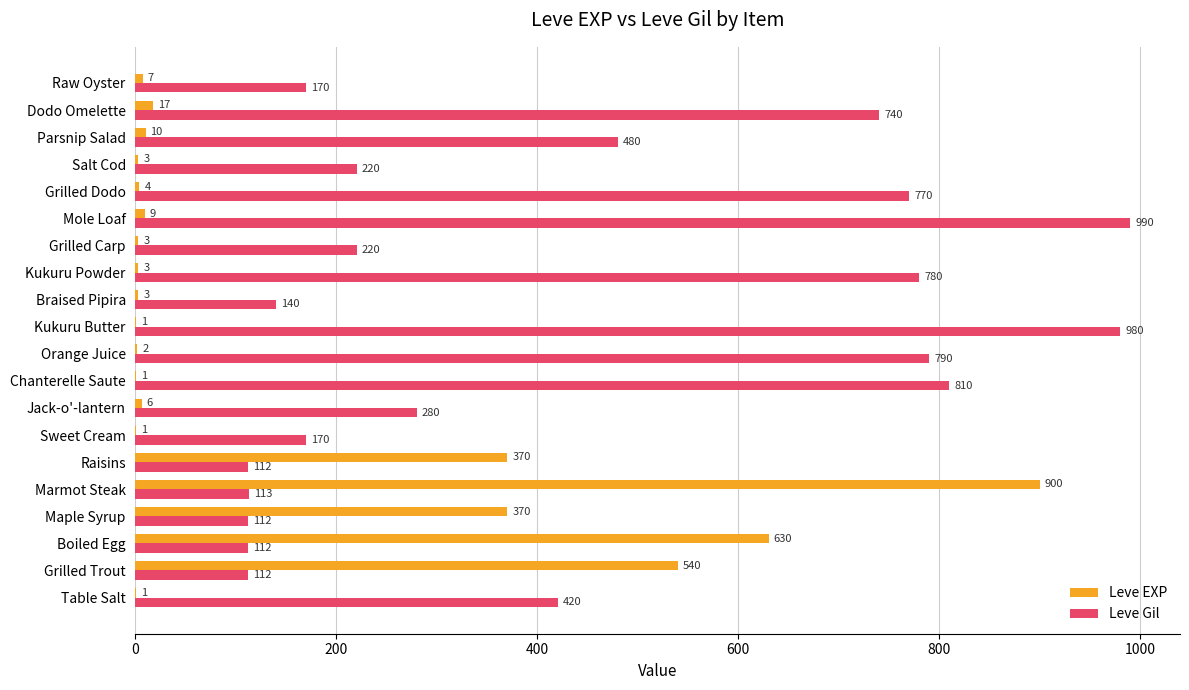

True or false: Leve Gil has a value of 112 at Raisins.

True